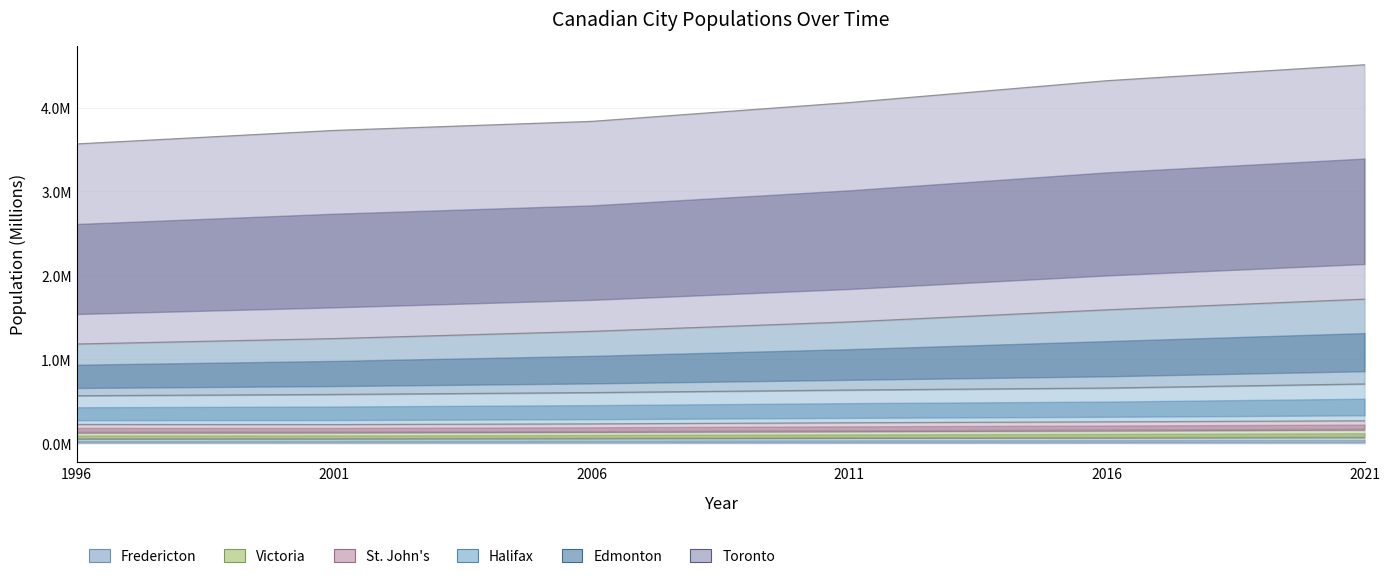

What is the value of the Fredericton point at the 4th from the left?

0.1